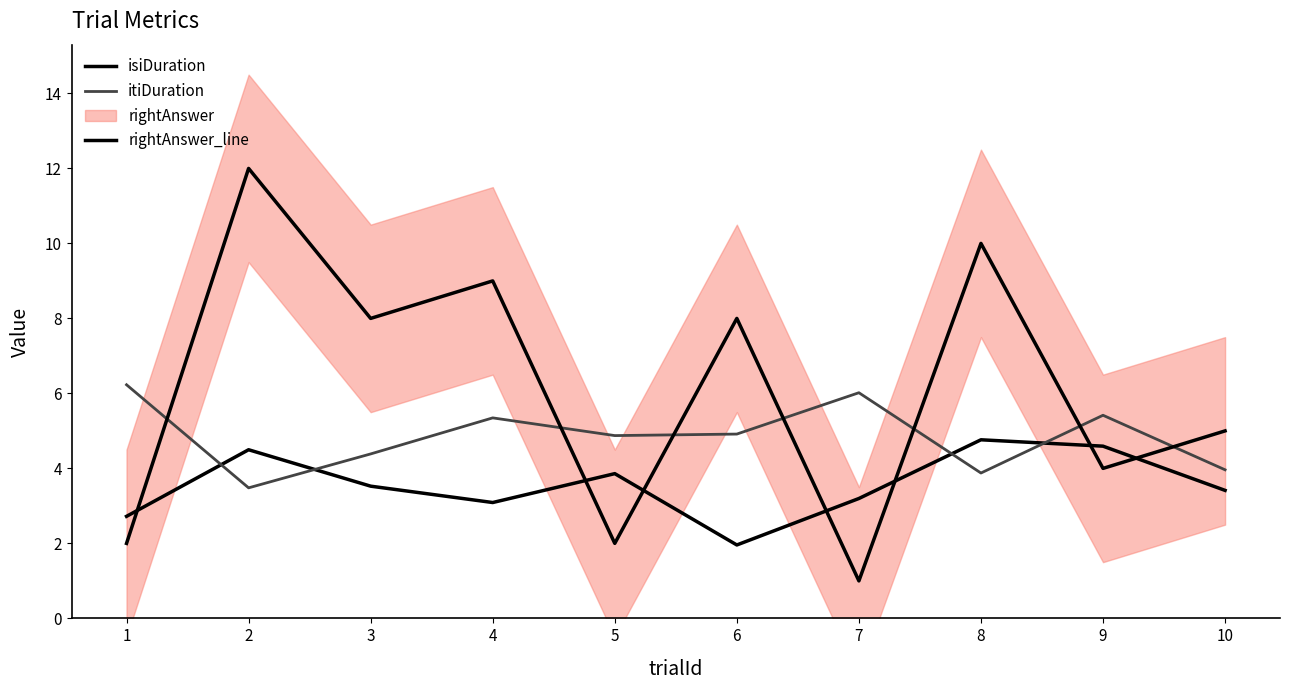

After their last crossing, which series has the higher values: rightAnswer_line or itiDuration?

rightAnswer_line